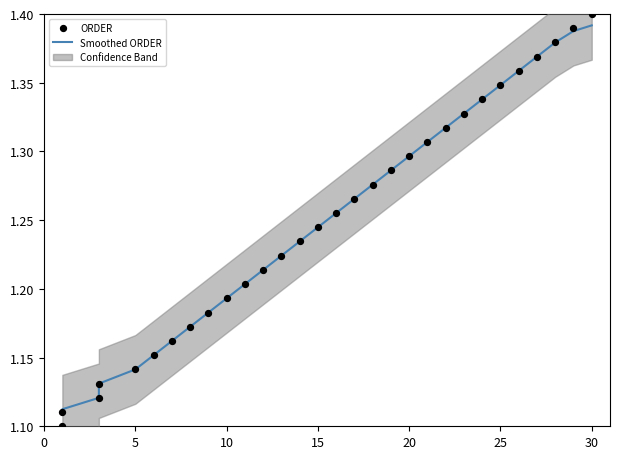

Which series reaches the minimum Y coordinate?

ORDER